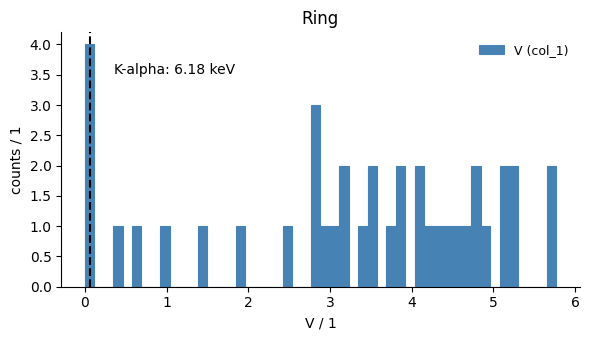

Read against the x-axis, roughly where is the centre of the tallest bar?

0.1